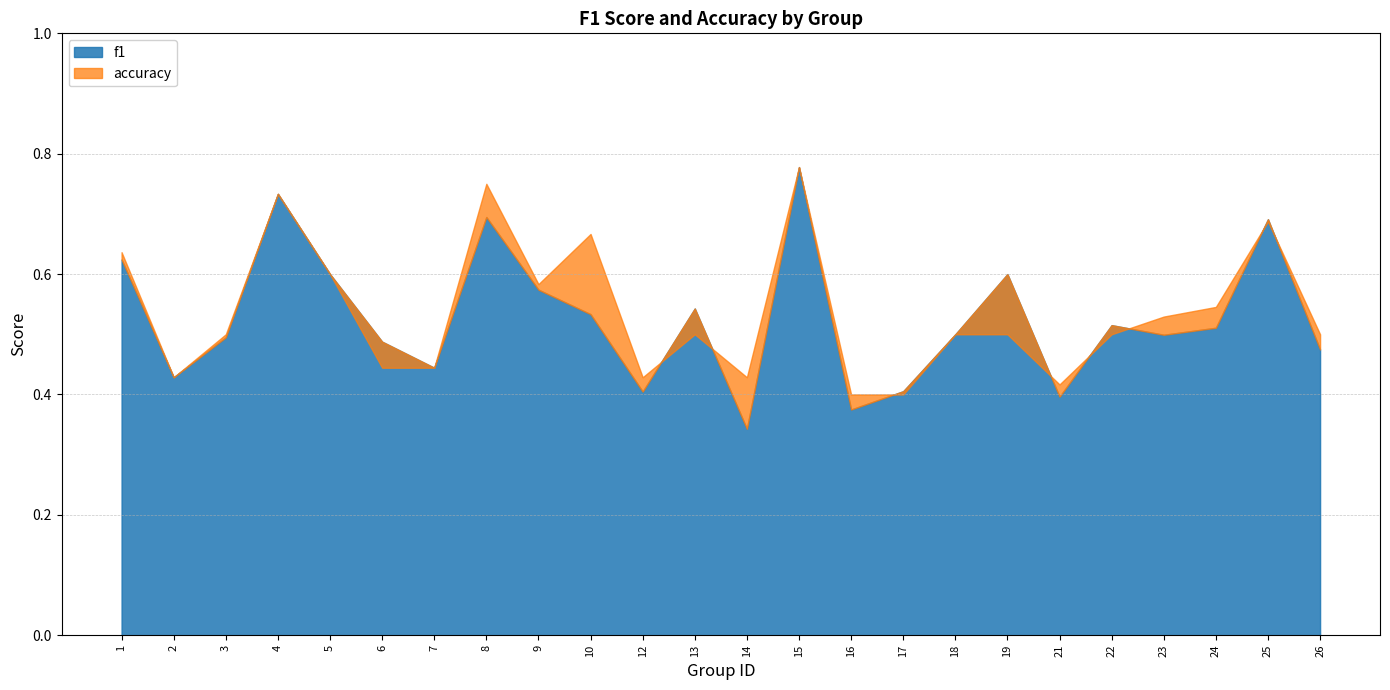

Where is the first local minimum for f1?

2